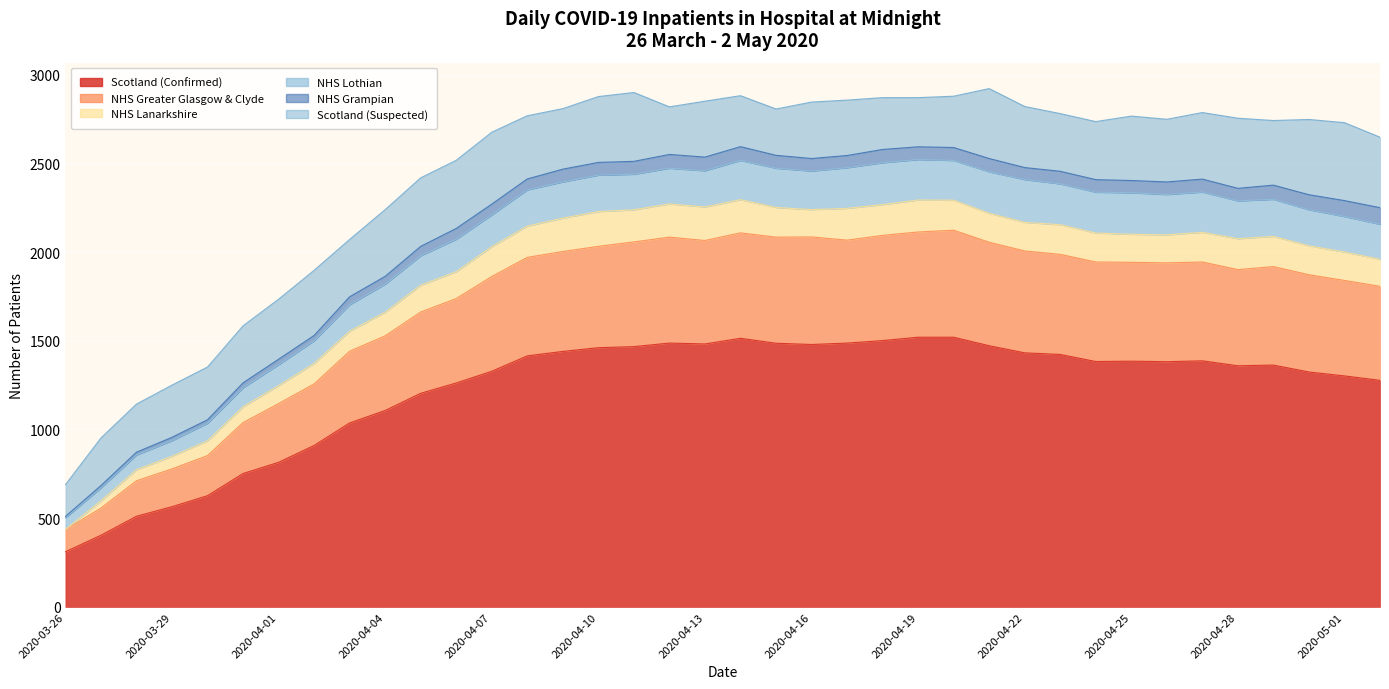

Rank the series by their maximum value, from lowest to highest.

NHS Grampian, NHS Lanarkshire, NHS Lothian, Scotland (Suspected), NHS Greater Glasgow & Clyde, Scotland (Confirmed)